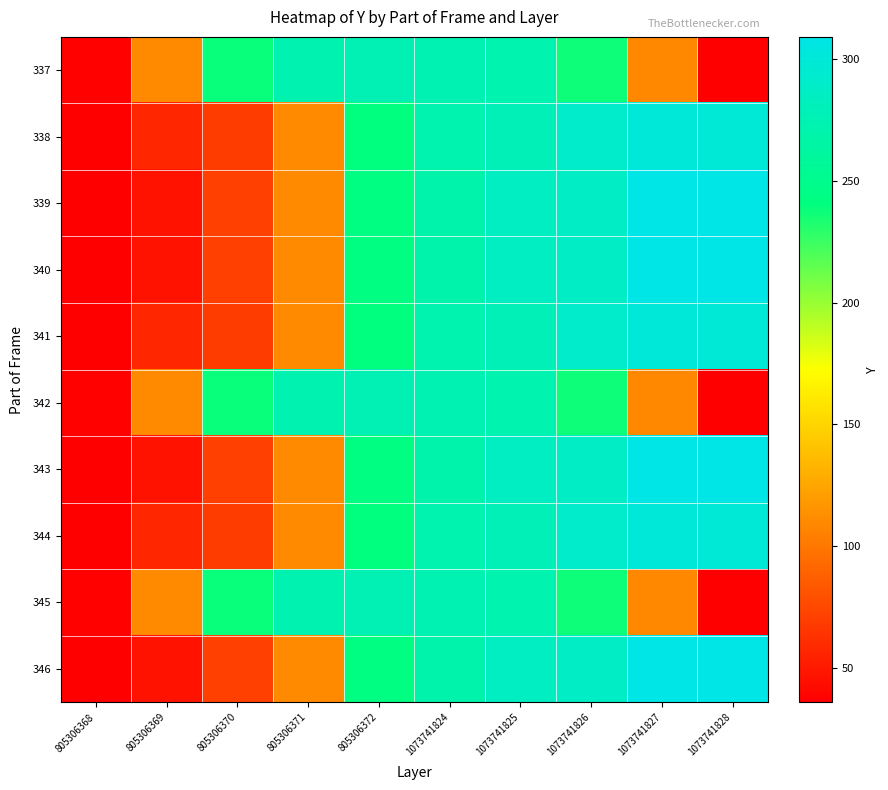

At which category does the chart reach its peak across all series?

1073741827